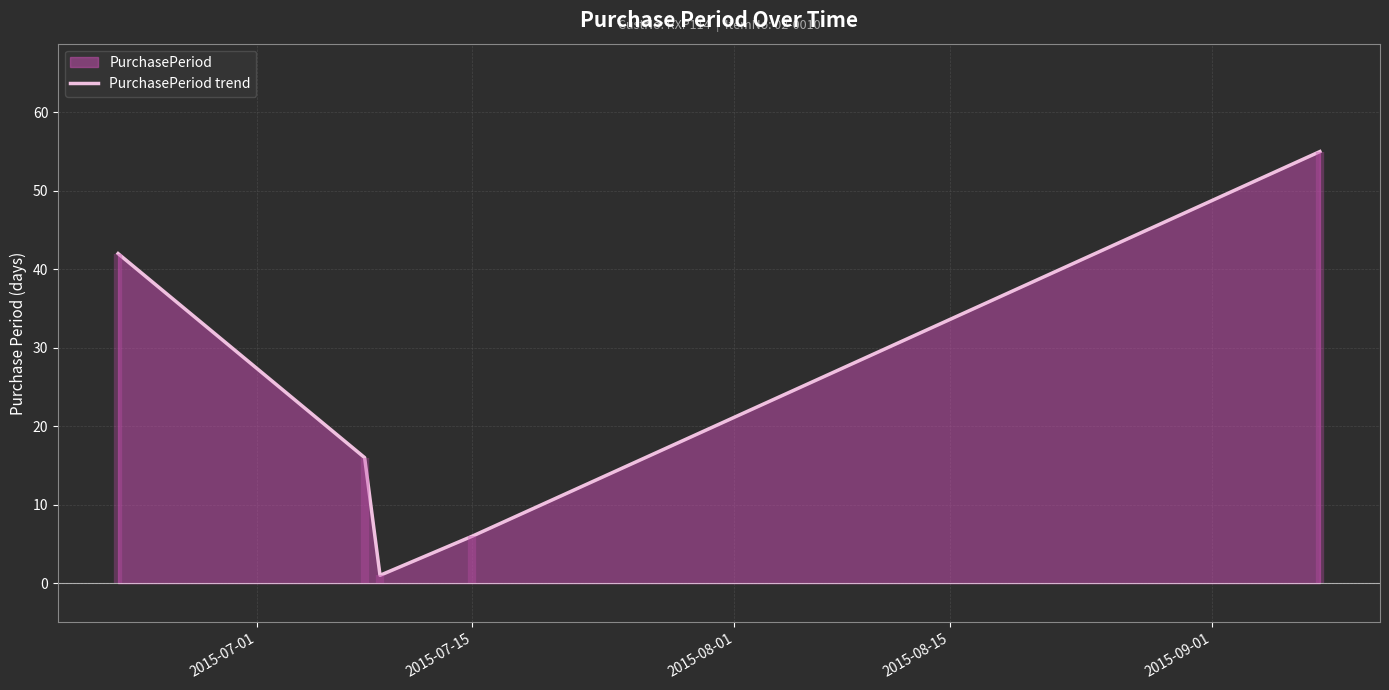

How many series are shown in this chart?

1